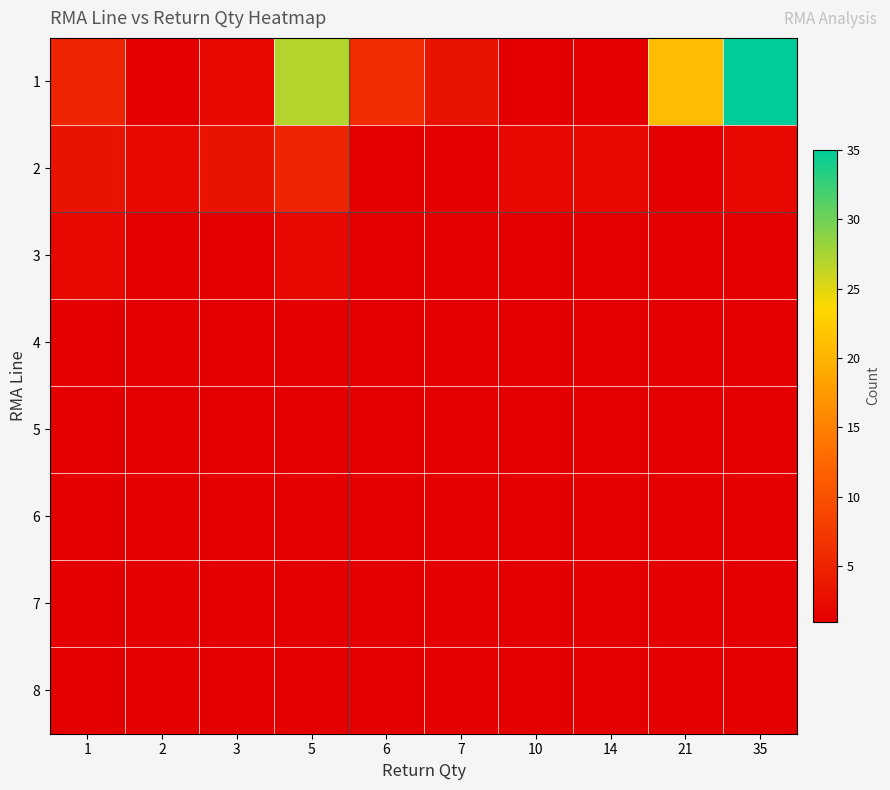

What is the smallest value displayed?

1